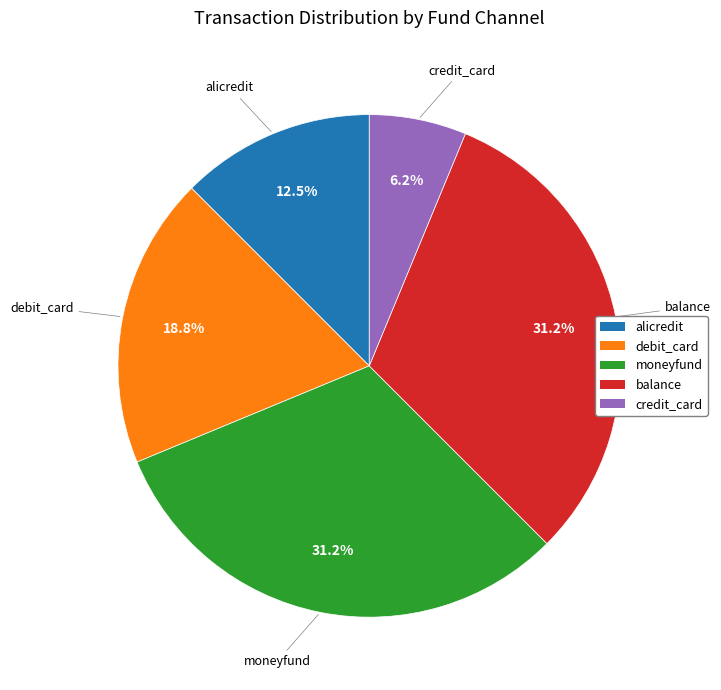

Between debit_card and balance, which is larger?

balance